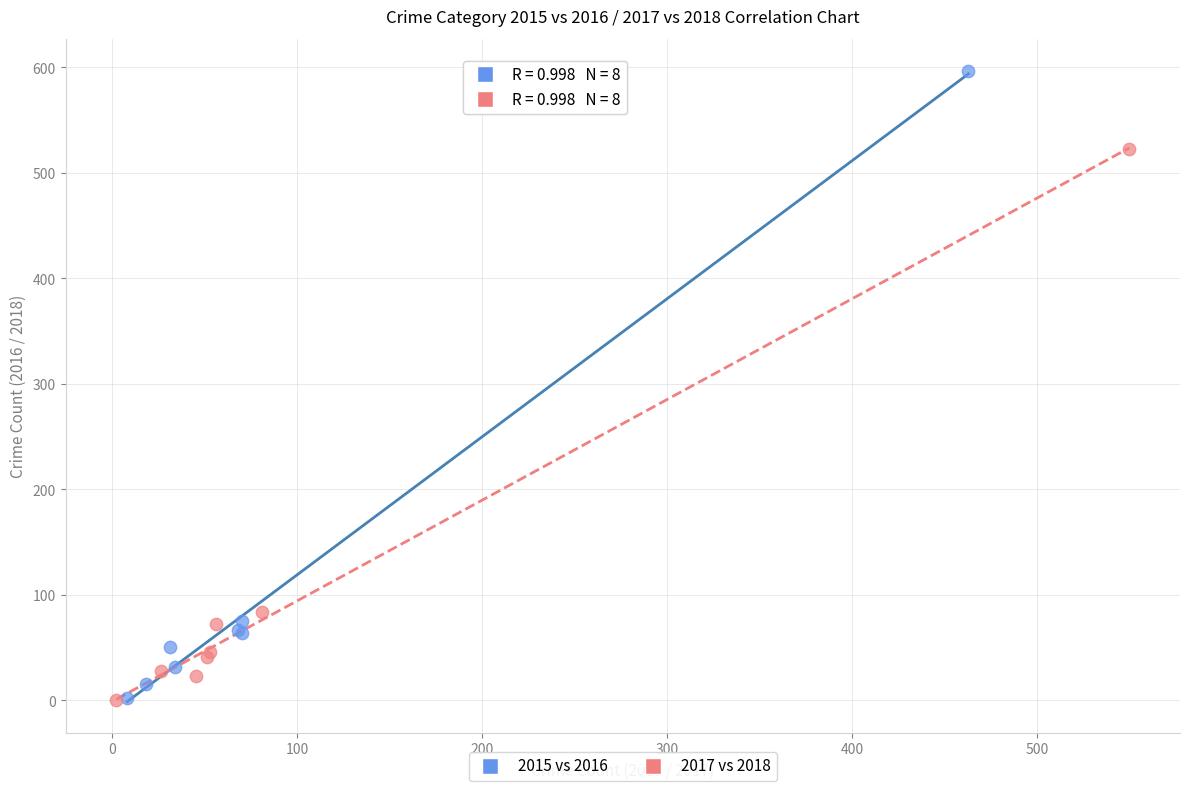

Which series has the largest Y range (max minus min)?

2015 vs 2016